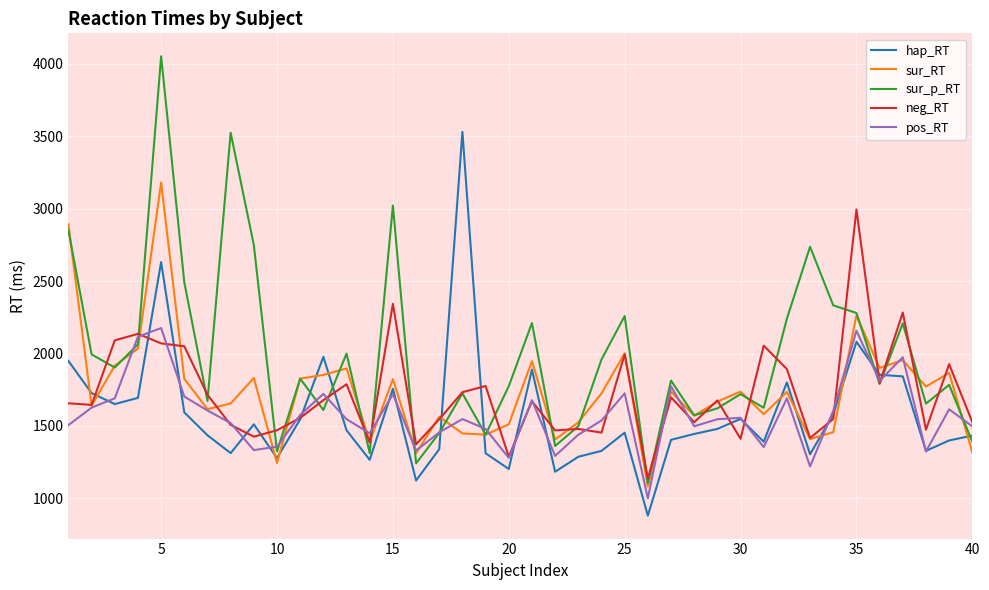

Rank the series by their maximum value, from highest to lowest.

sur_p_RT, hap_RT, sur_RT, neg_RT, pos_RT